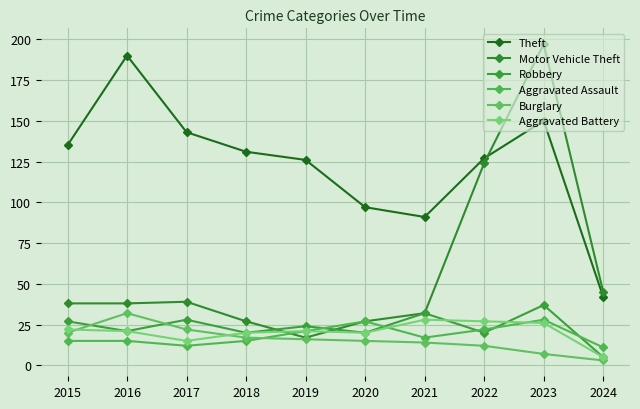

What is the maximum value for Robbery?

37